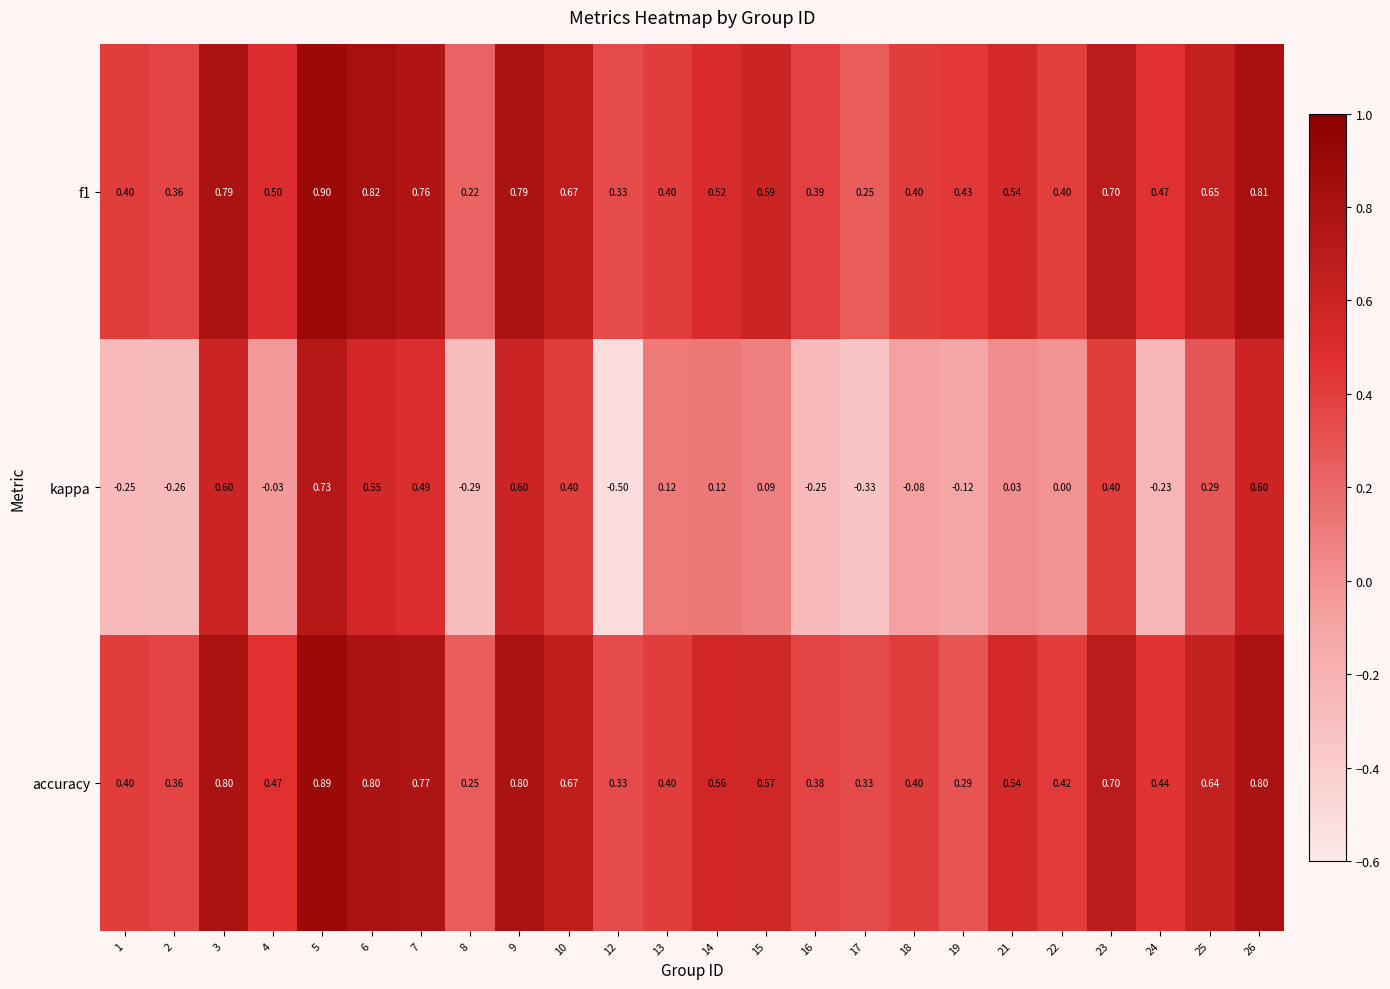

Rank the series at 9 from lowest to highest value.

kappa, f1, accuracy